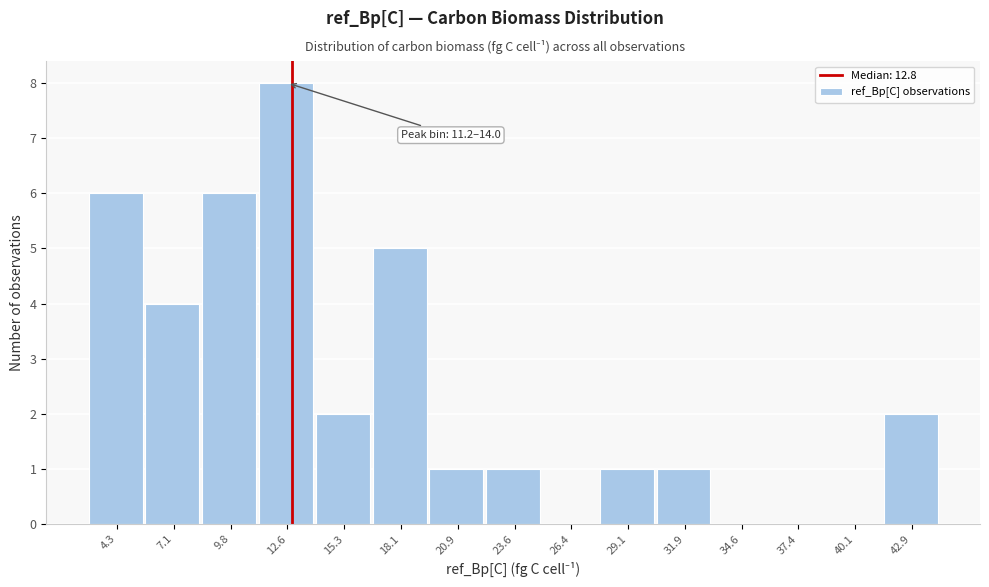

Which range on the x-axis has the tallest bar?

11.0 to 14.0